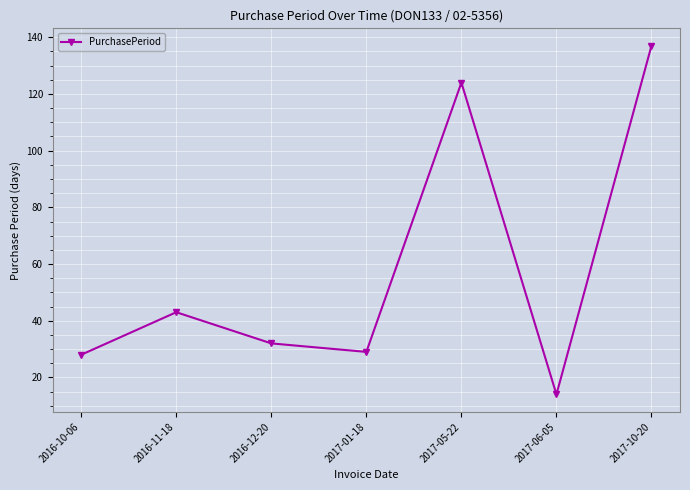

What is the ratio of the value at 2016-10-06 to the value at 2016-12-20?

0.9